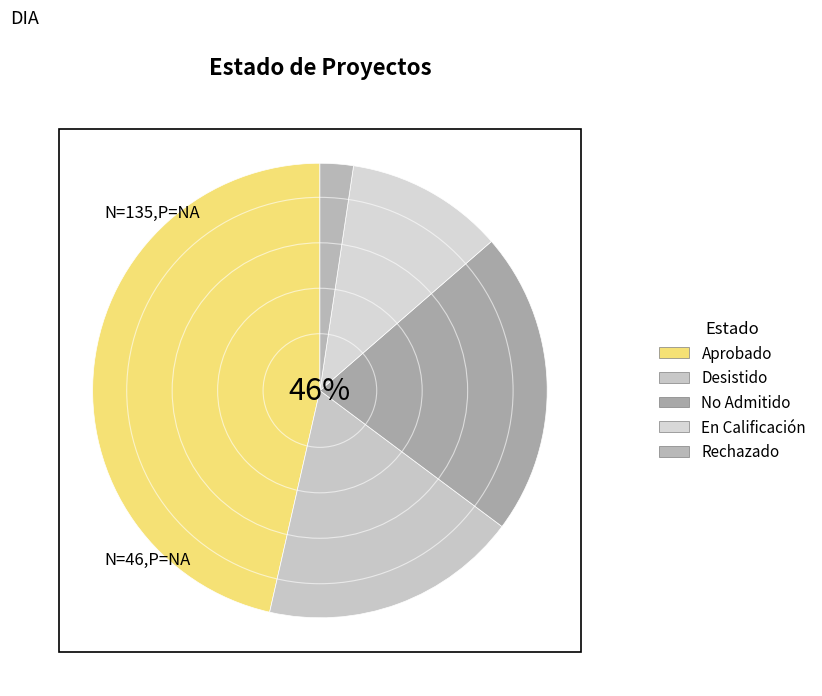

Combined, do En Calificación and No Admitido a Tramitación account for over 50%?

No